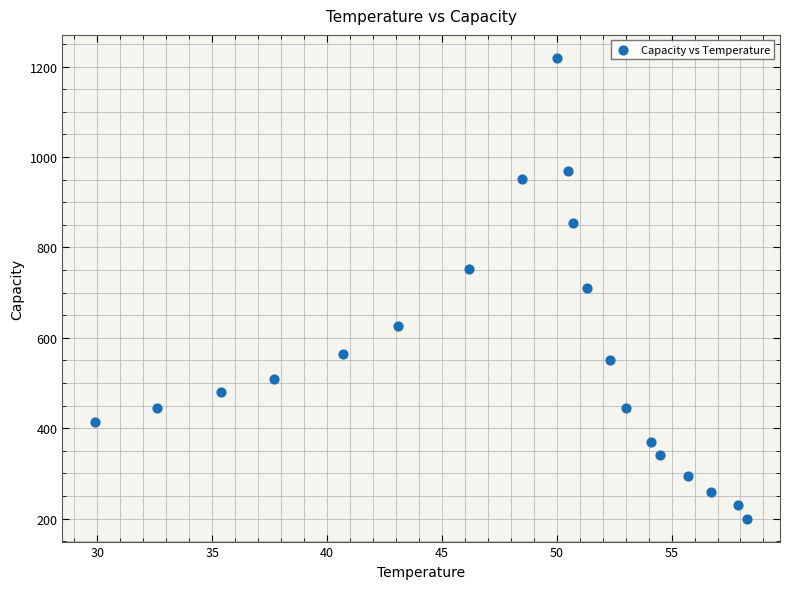

What is the range of X values (max minus min)?

28.4